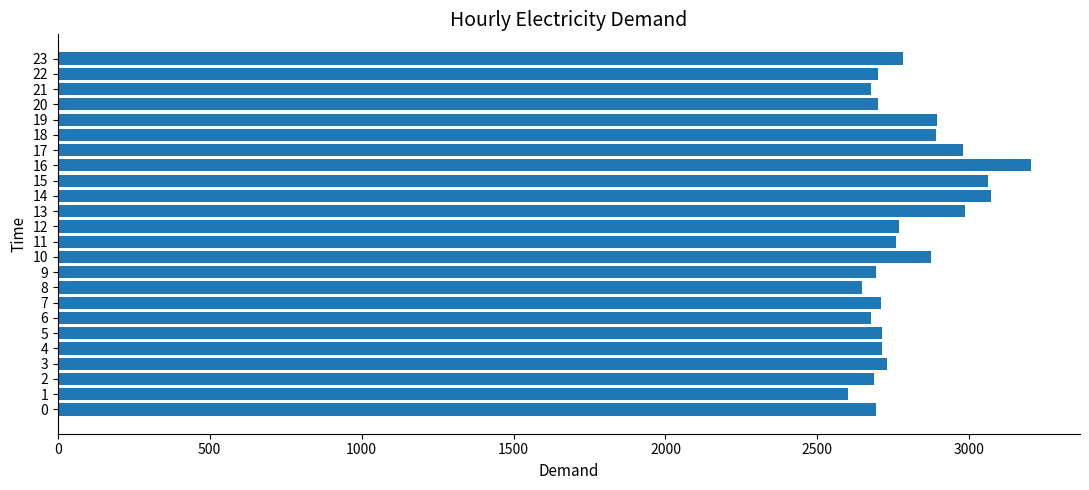

Is it true that the value at 11 is 4719?

False